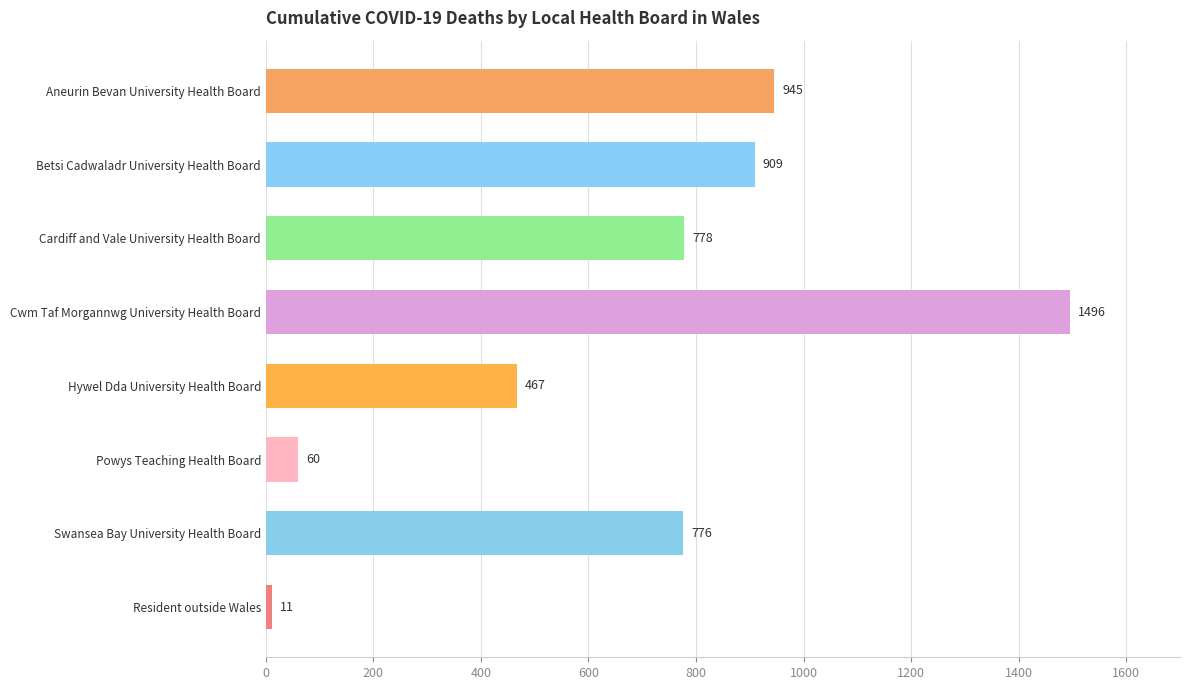

How many data points does each series have?

8